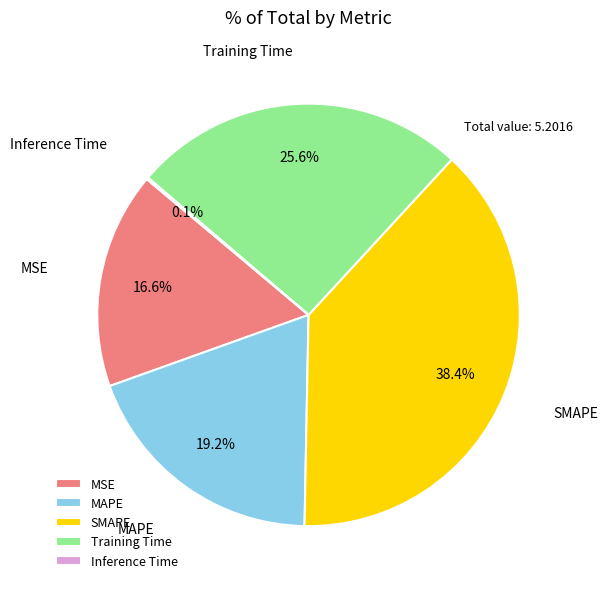

What is the largest slice in the pie chart?

SMAPE